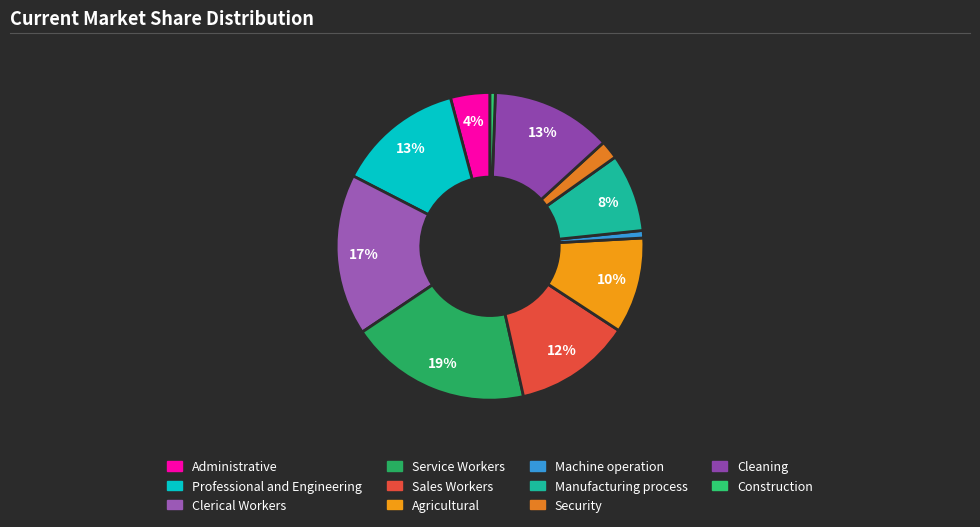

Combined, do Administrative and Service Workers account for over 50%?

No